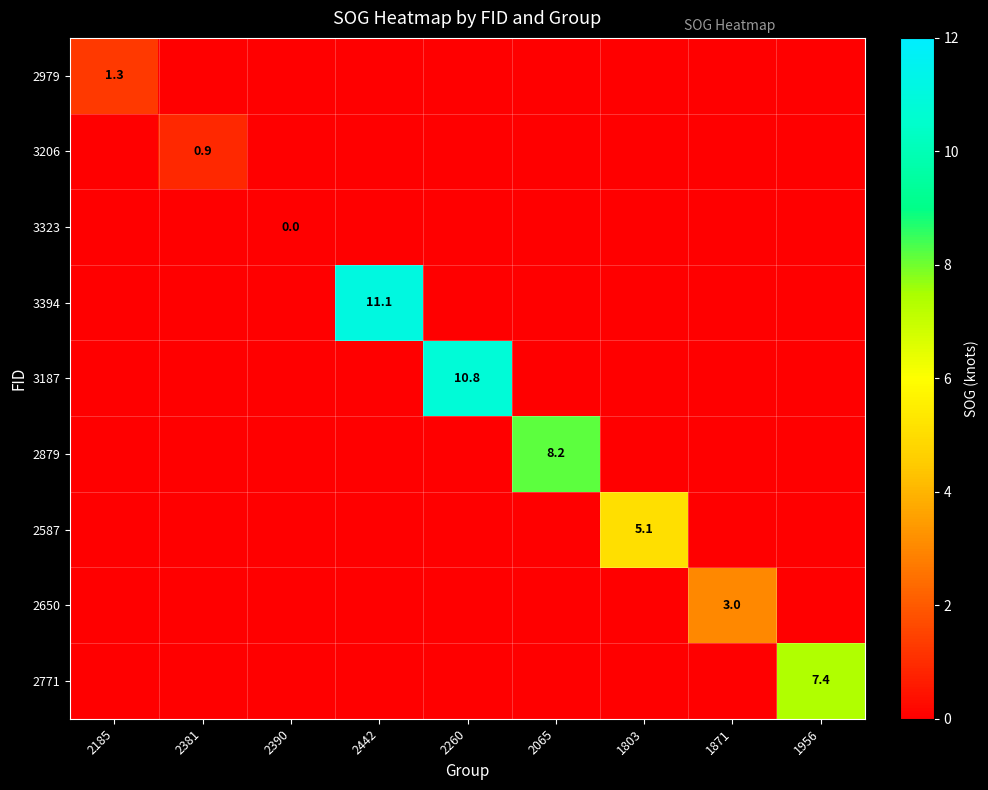

The value of 3187 at 2260 is 10.8. True or false?

True